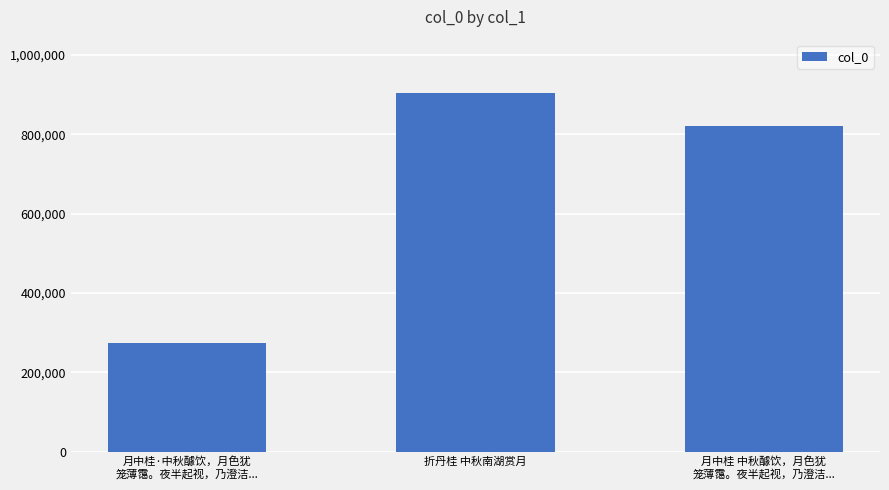

List the labels in order of value, largest first.

折丹桂 中秋南湖赏月, 月中桂 中秋醵饮，月色犹
笼薄霭。夜半起视，乃澄洁..., 月中桂·中秋醵饮，月色犹
笼薄霭。夜半起视，乃澄洁...